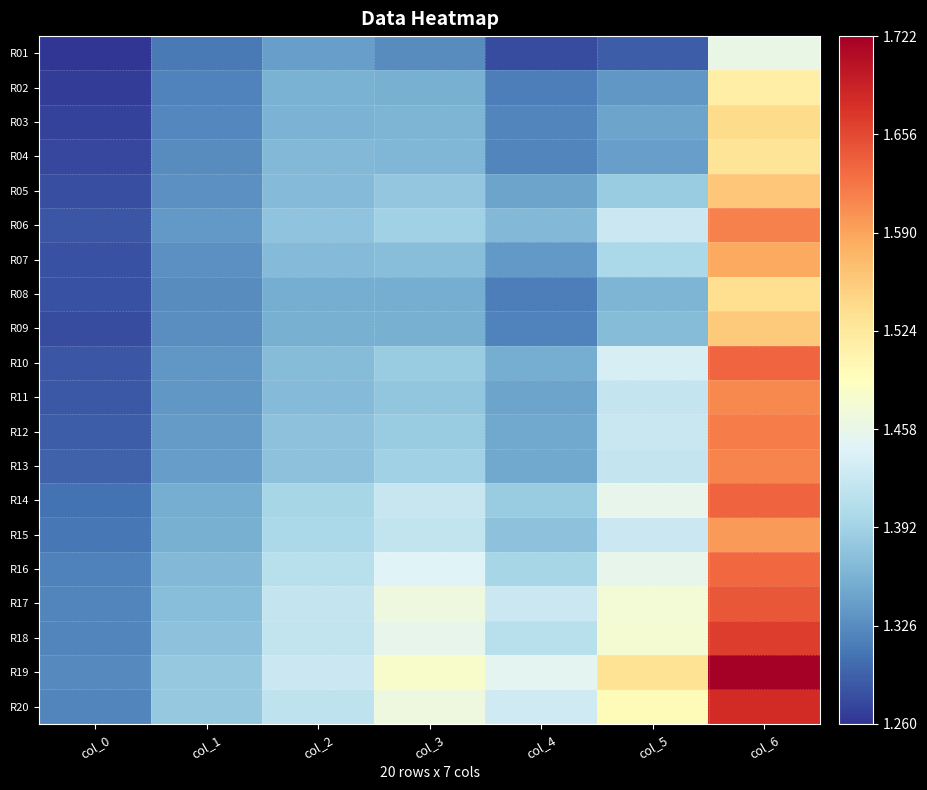

Which series has the largest total across all categories?

R19